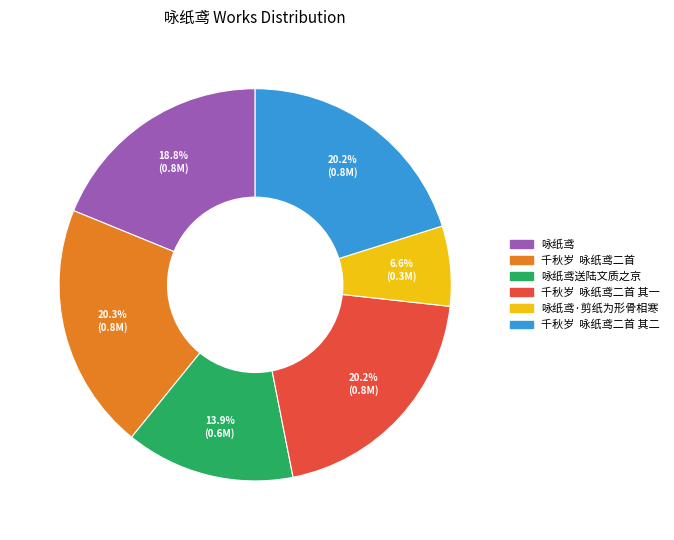

Is there any slice that represents more than half of the pie?

No